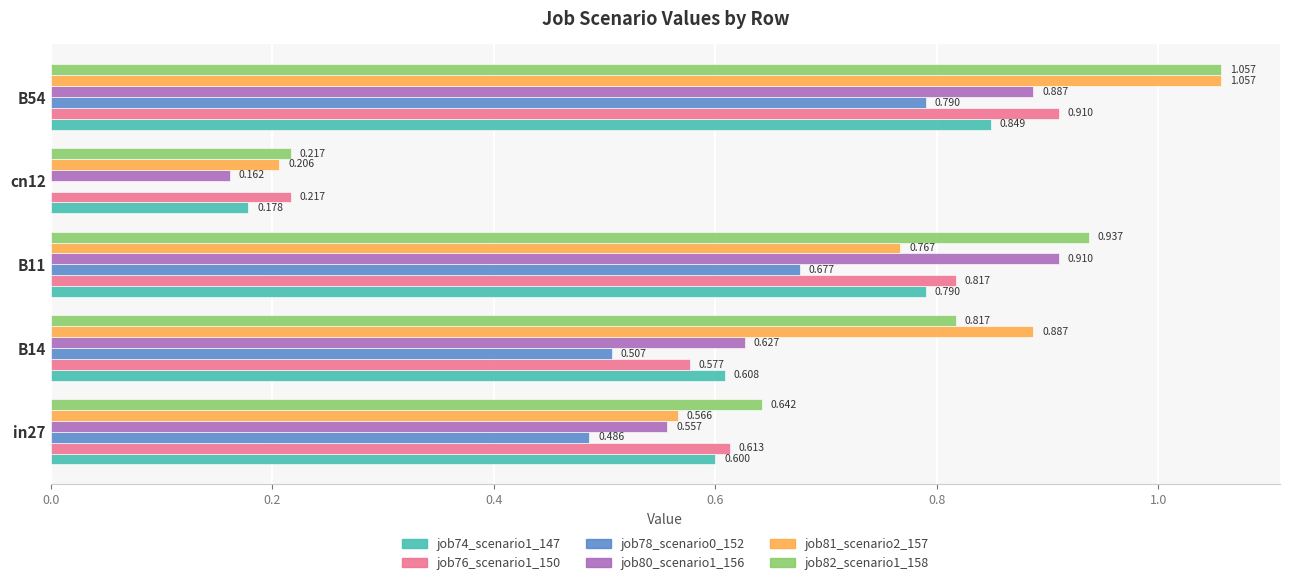

How many categories are shown in the chart?

5